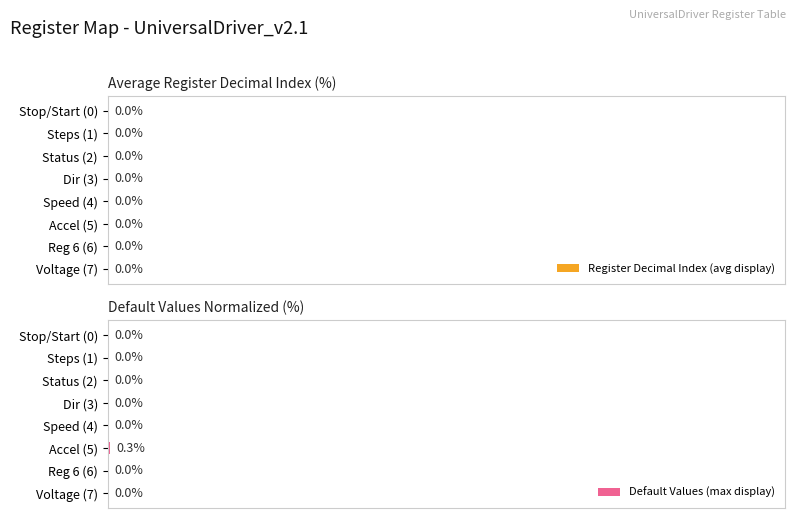

How many bars are there in total?

16